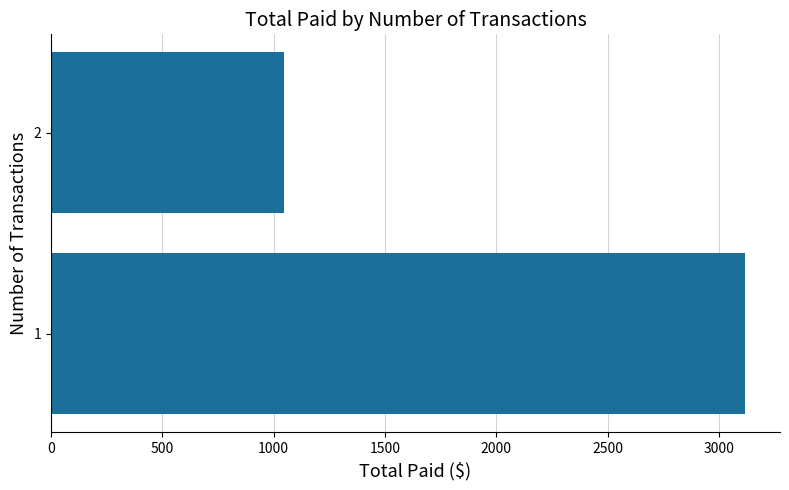

Reading bottom to top, transcribe all the data shown in this chart.

3117.7	1045.5